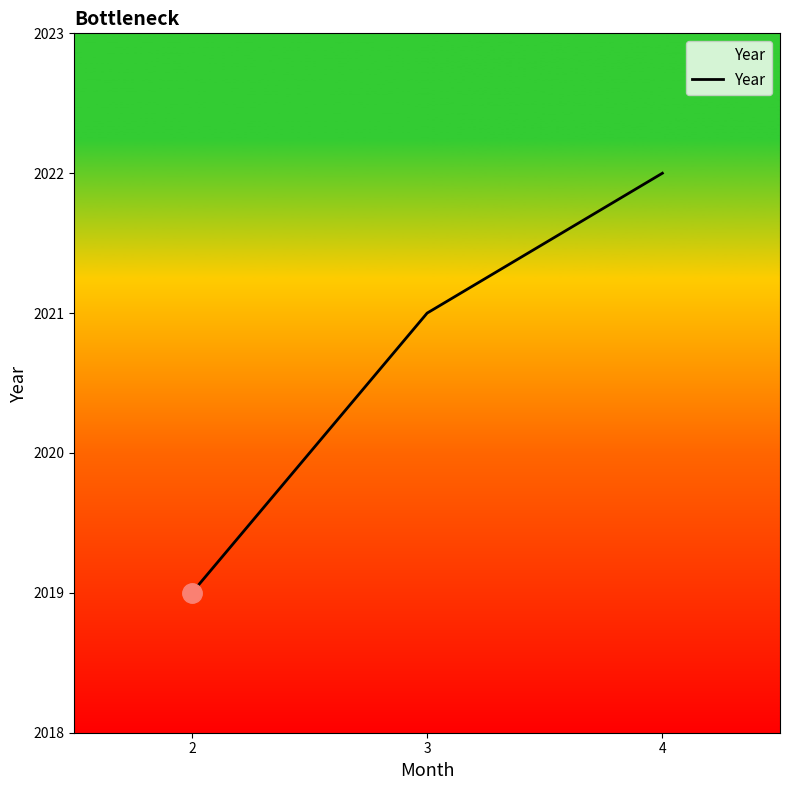

What is the difference between the values at 4 and 2?

3